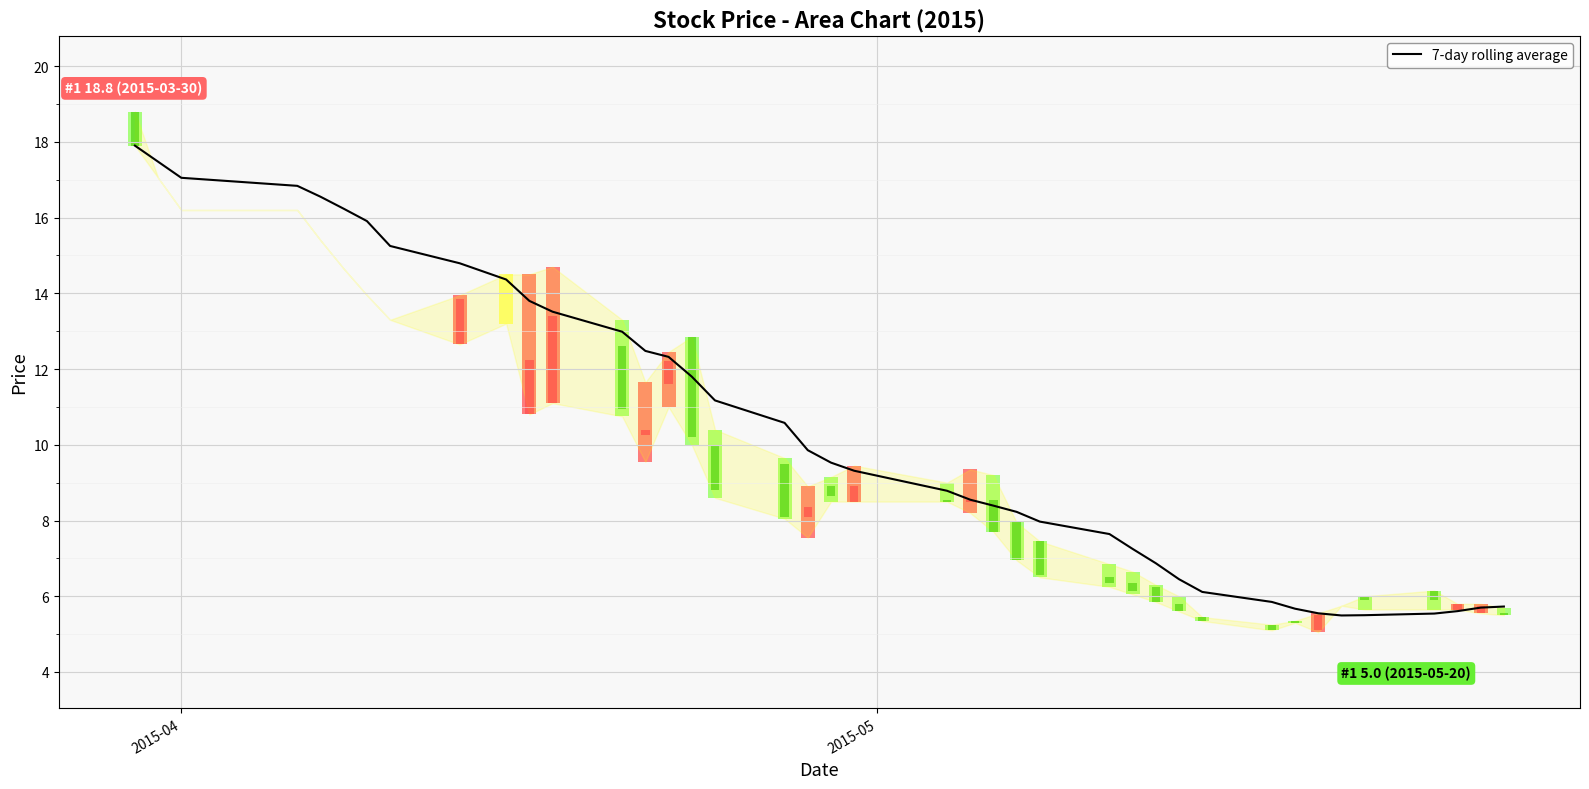

Does the chart contain any negative values?

No